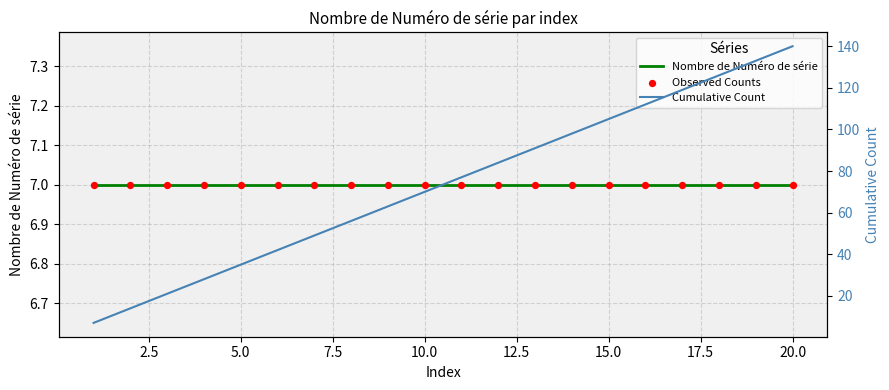

What are all the series names shown in the legend?

Nombre de Numéro de série, Observed Counts, Cumulative Count